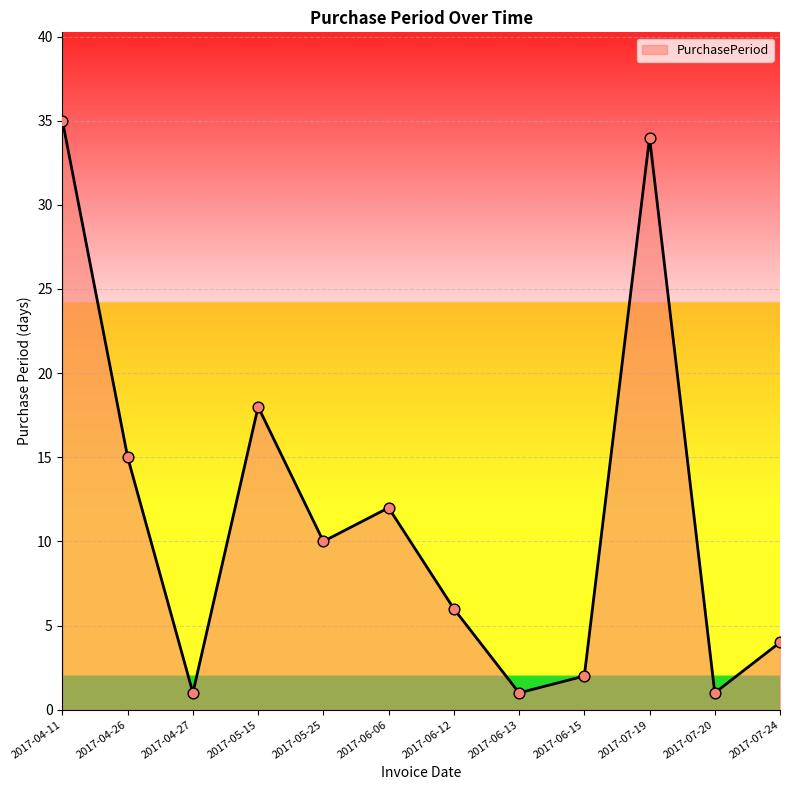

Which has a higher value, 2017-07-24 or 2017-06-13?

2017-07-24